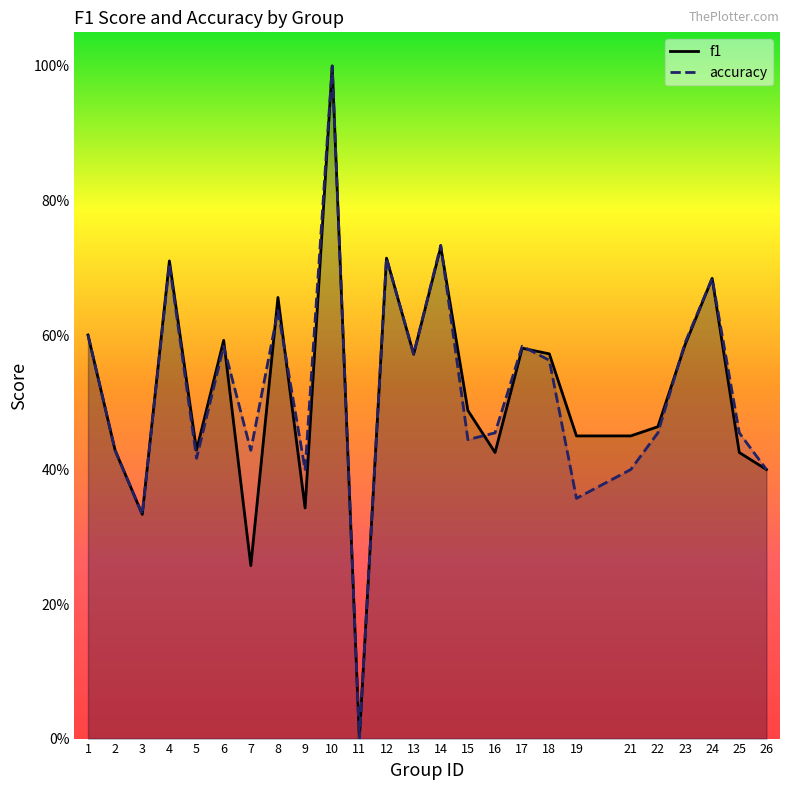

What are all the series names shown in the legend?

f1, accuracy